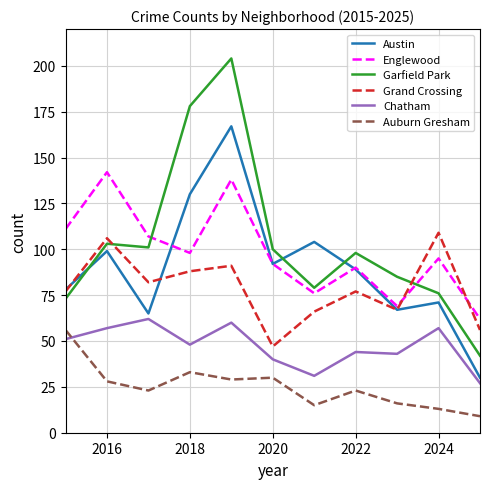

What is the minimum value for Chatham?

27